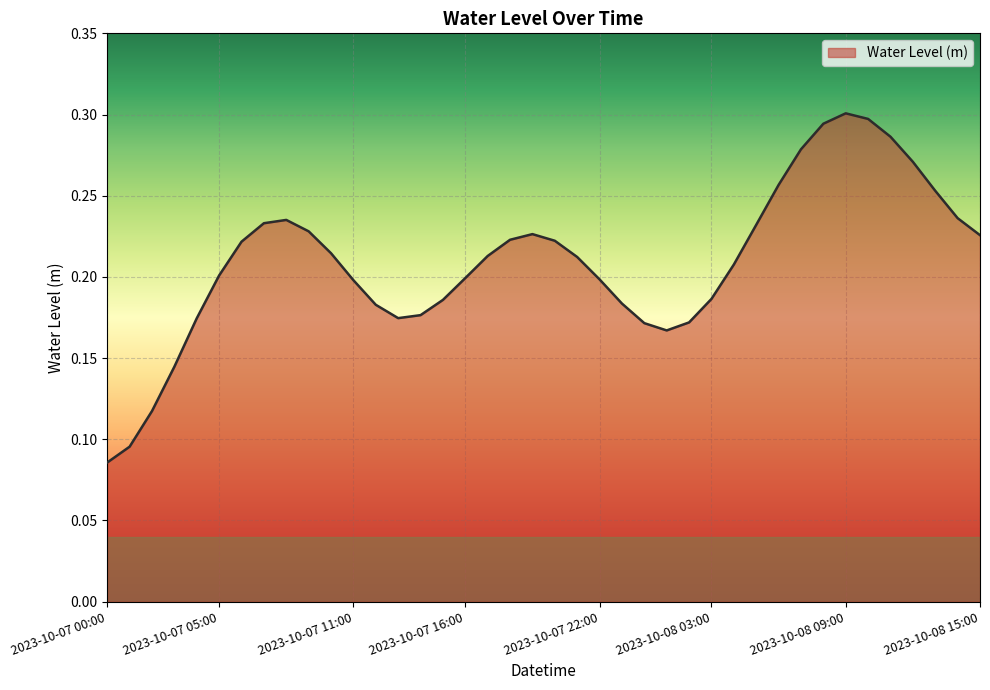

How many lines are shown in the chart?

1